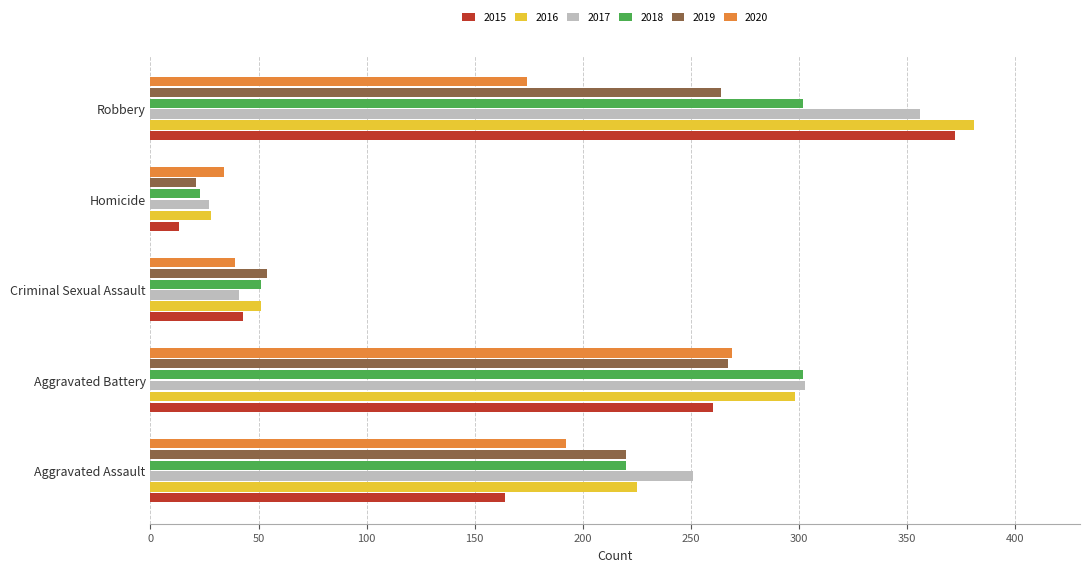

Which category has the highest value in the 2020 series?

Aggravated Battery